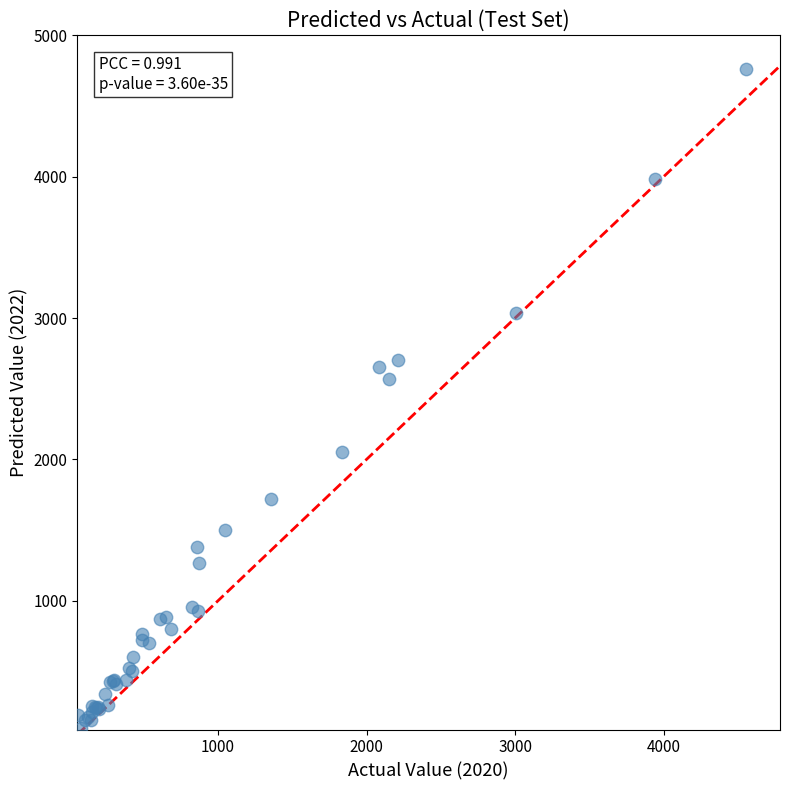

What Y value in the scatter plot is closest to 2430?

2566